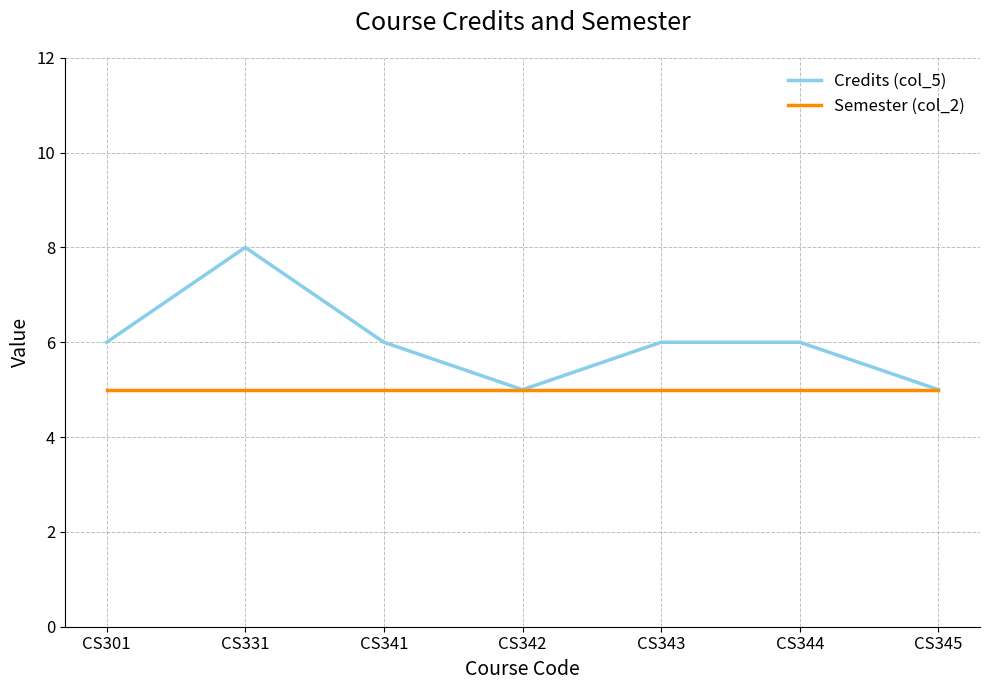

At CS331, list the series in order from largest to smallest.

Credits (col_5), Semester (col_2)